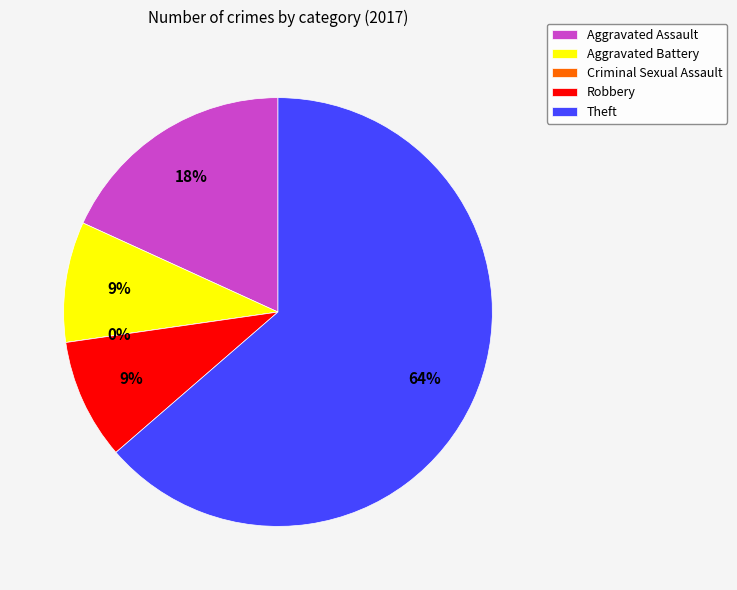

To the nearest percent, what is the difference between the largest and smallest slice percentages?

64%